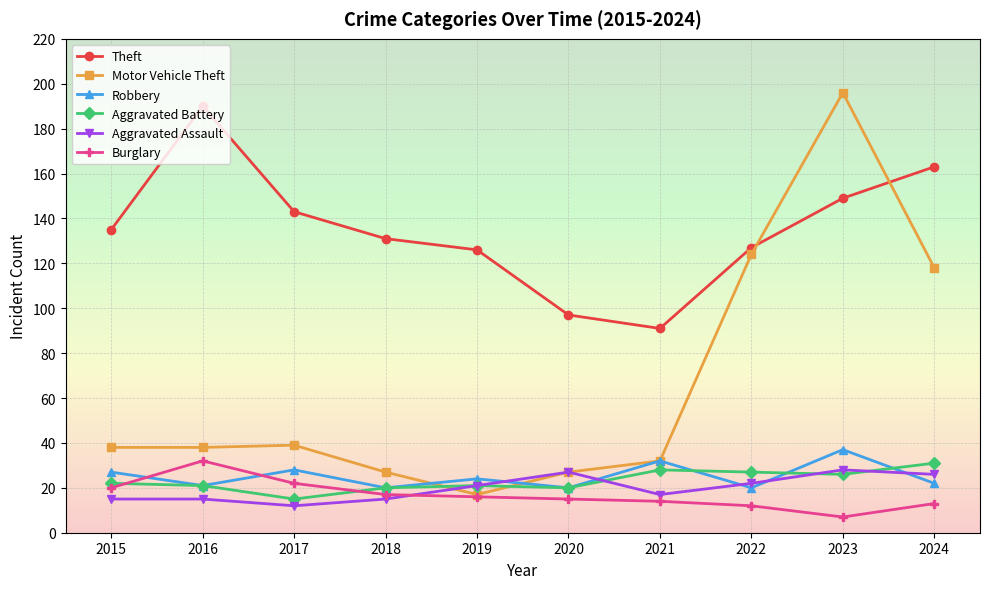

What is the average value of the Aggravated Assault series?

20